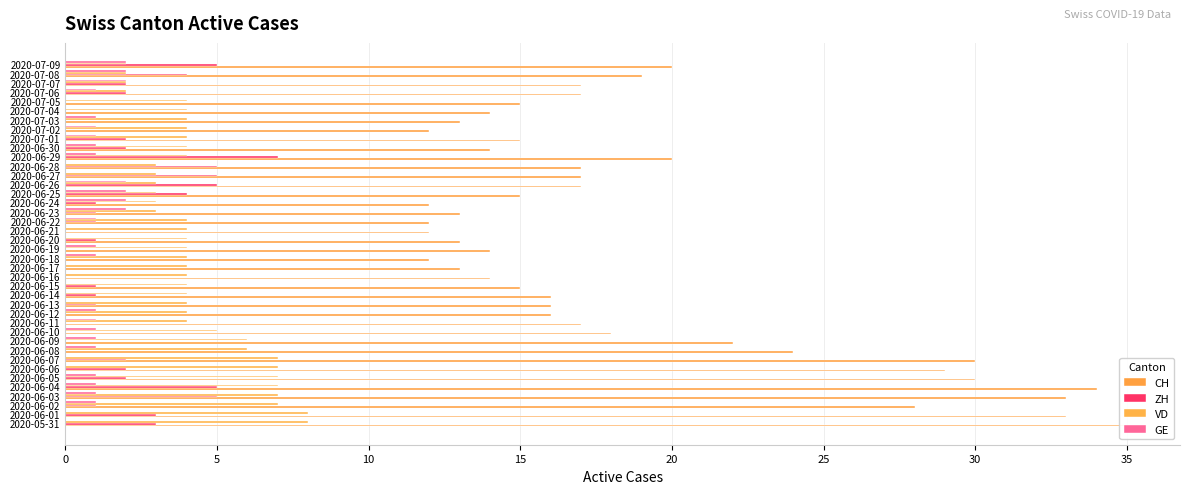

Count the number of data series in this chart.

4